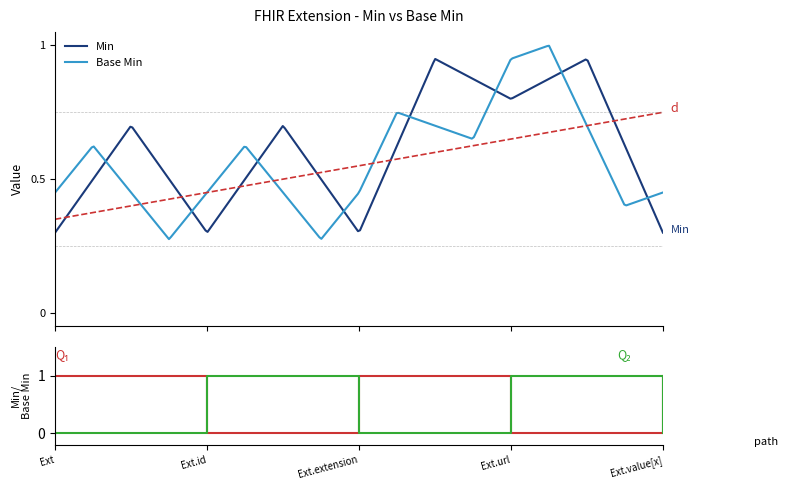

True or false: Base Min and Min cross at least once.

True